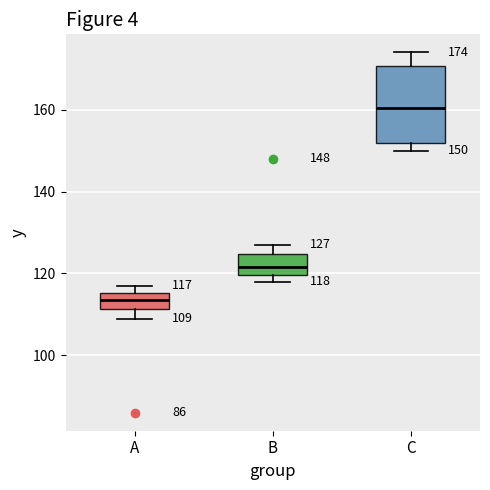

Which box's median line is the lowest?

A